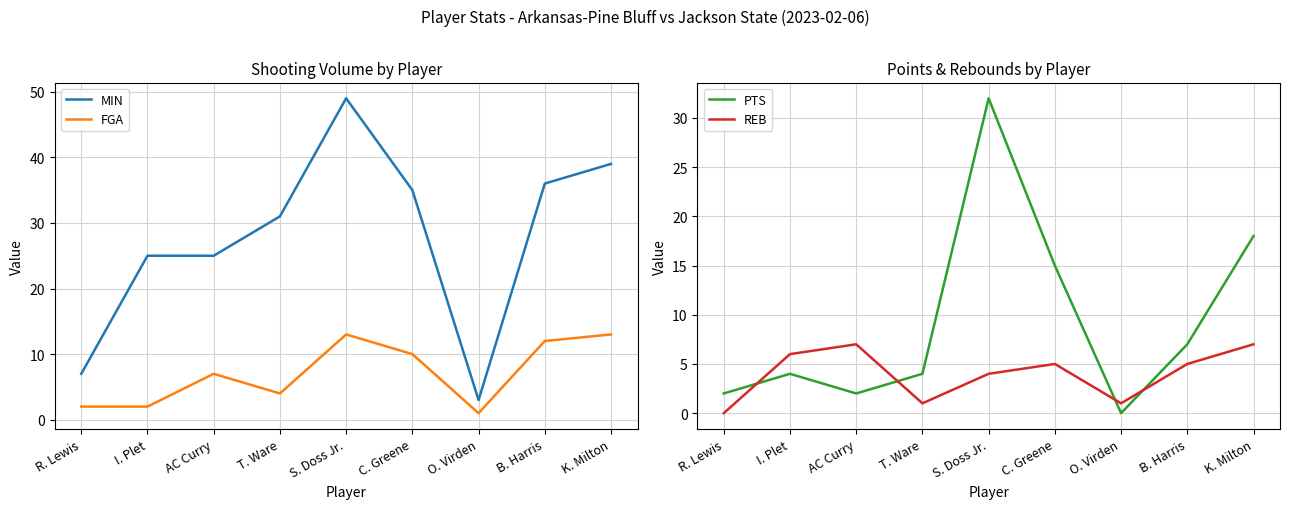

Which series has the widest spread of values?

MIN